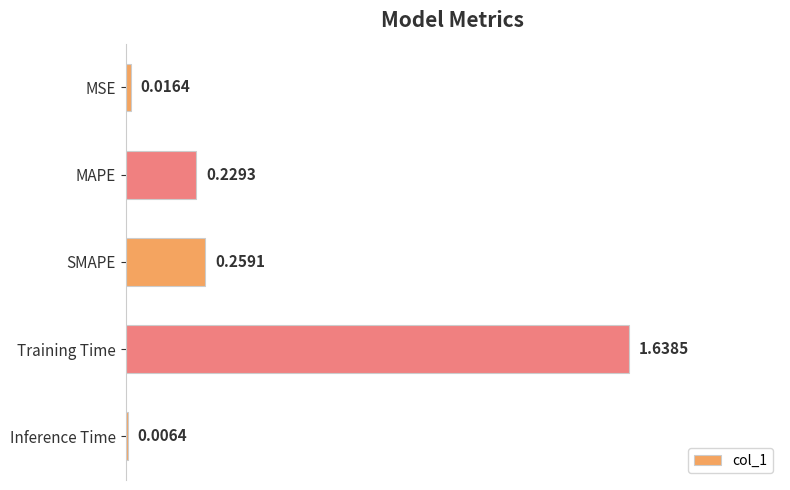

What is the label of the 1st bar from the top?

MSE